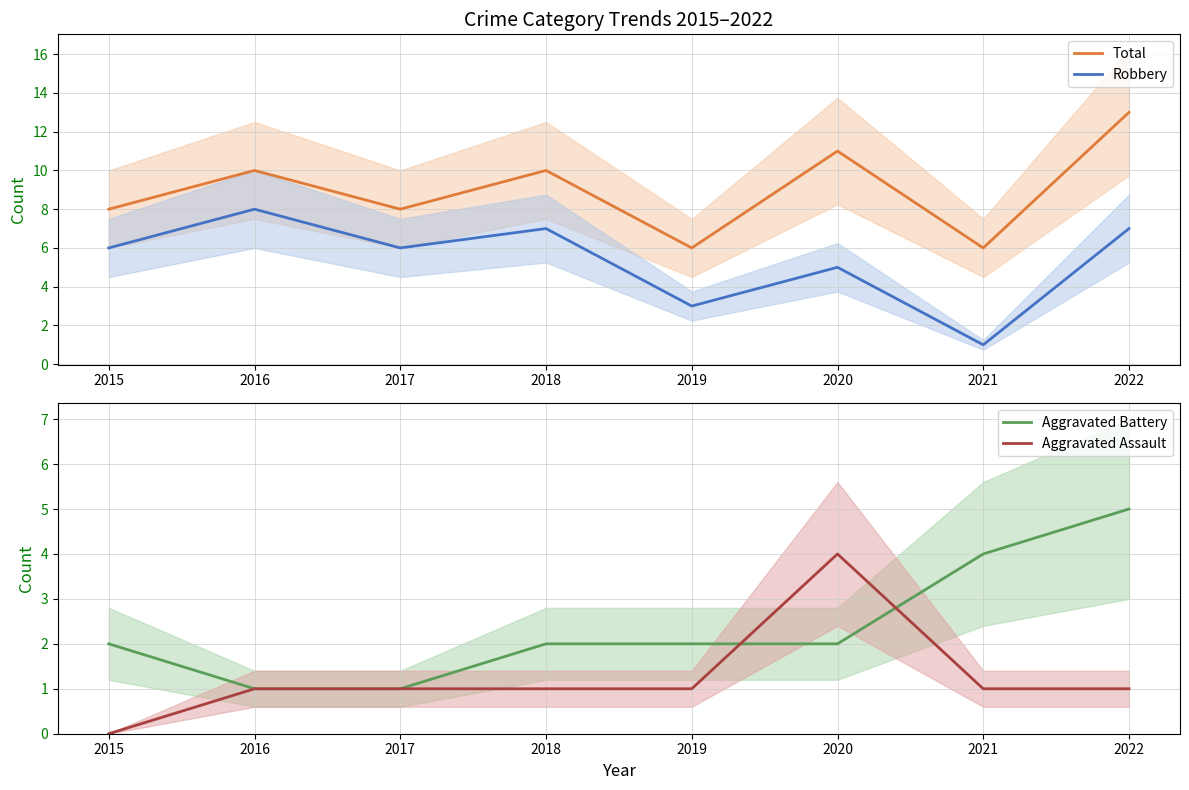

Reading left to right, extract all data points from this chart.

Total: 2015=8	2016=10	2017=8	2018=10	2019=6	2020=11	2021=6	2022=13
Robbery: 2015=6	2016=8	2017=6	2018=7	2019=3	2020=5	2021=1	2022=7
Aggravated Battery: 2015=2	2016=1	2017=1	2018=2	2019=2	2020=2	2021=4	2022=5
Aggravated Assault: 2015=0	2016=1	2017=1	2018=1	2019=1	2020=4	2021=1	2022=1